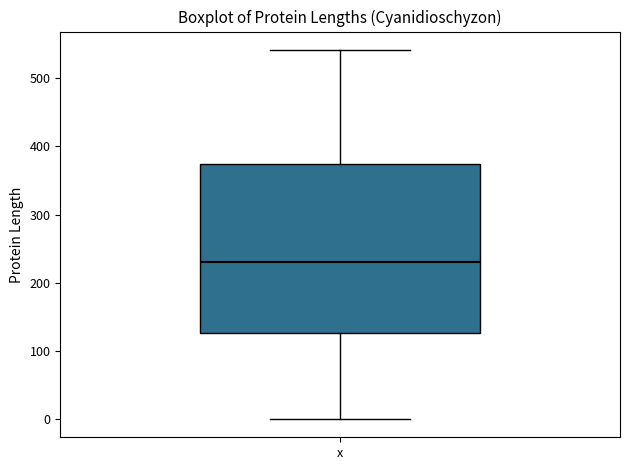

Where does the lower whisker of the box for x end on the y-axis? The values are not printed on the chart, so give them approximately, as read against the axis.

0